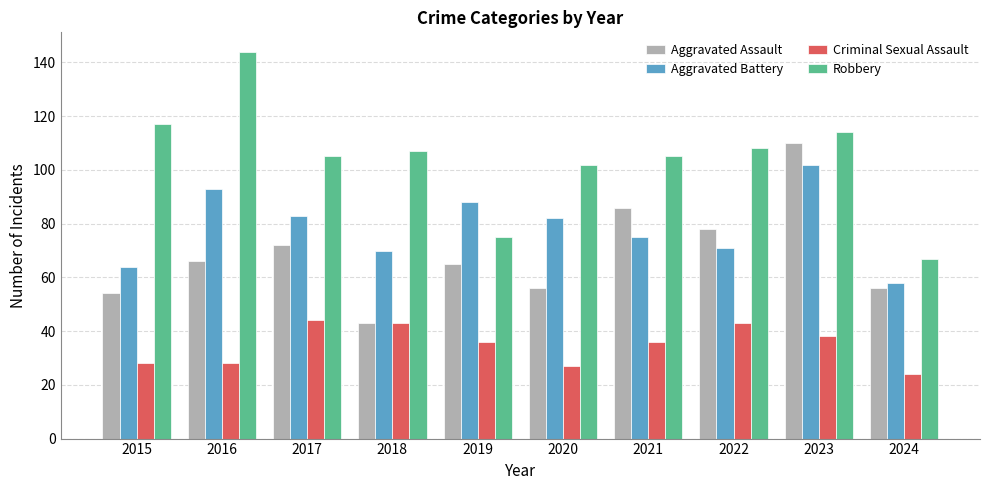

What is the value of the Criminal Sexual Assault bar at the 3rd from the left?

44